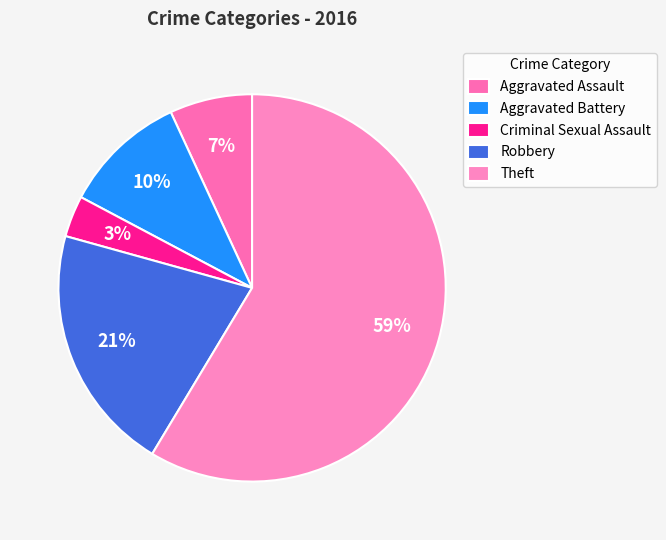

How many slices are in this pie chart?

5